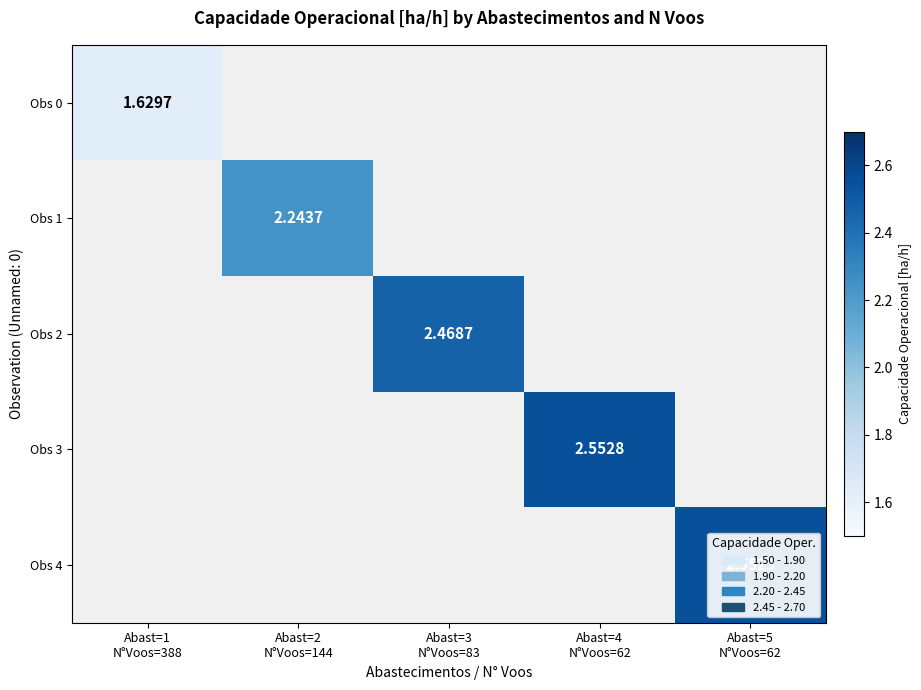

At how many categories does at least one series exceed 2?

4